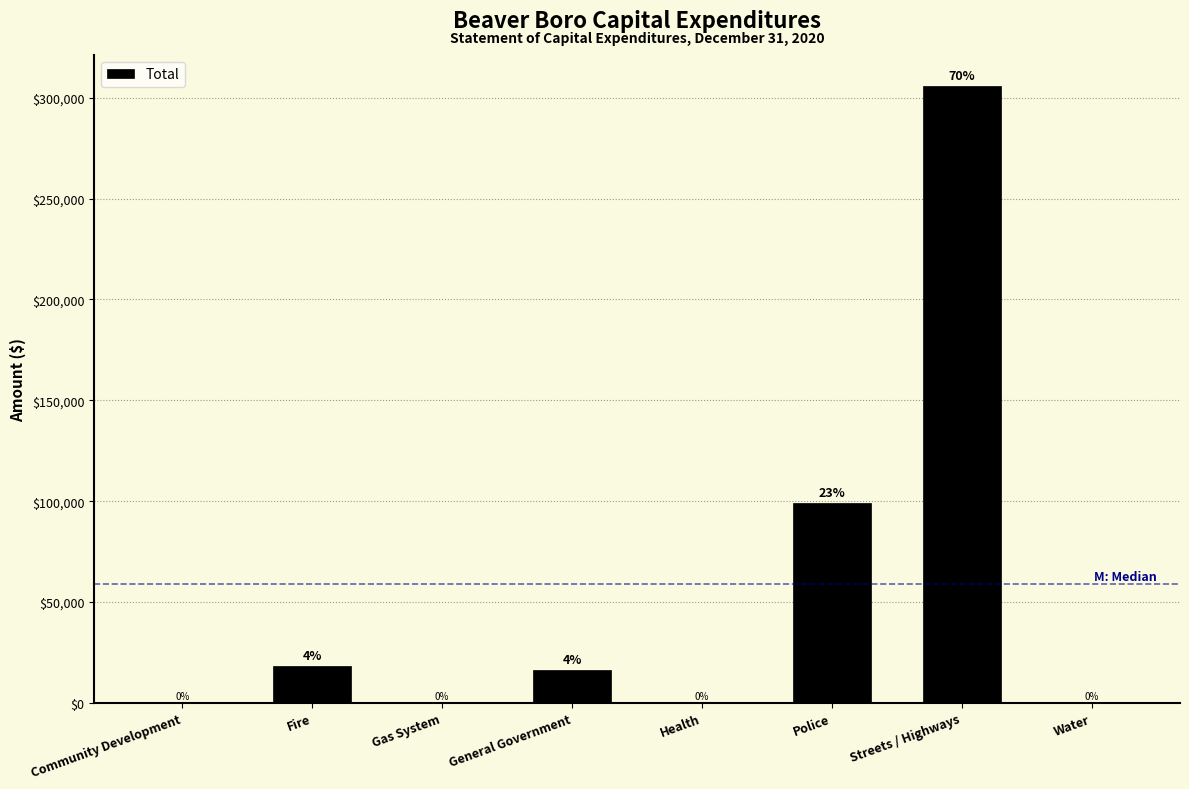

Reading right to left, extract all data points from this chart.

Water=0	Streets / Highways=305982	Police=99323	Health=0	General Government=16367	Gas System=0	Fire=18169	Community Development=0